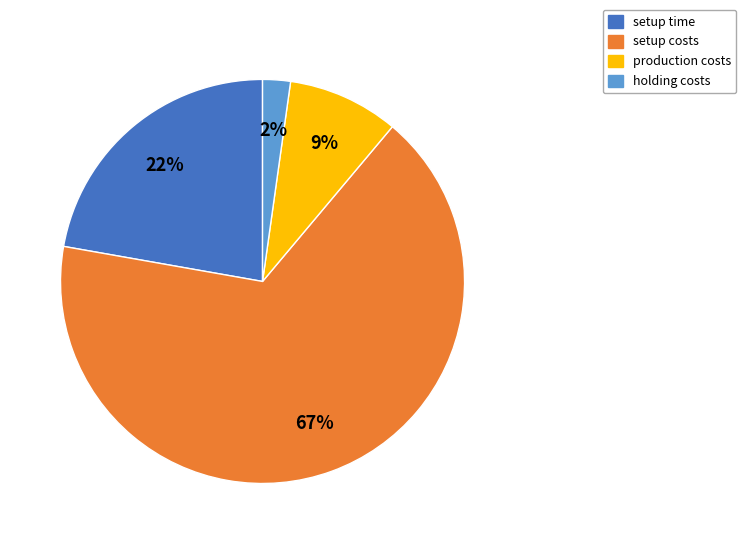

Which has a higher value, holding costs or setup time?

setup time